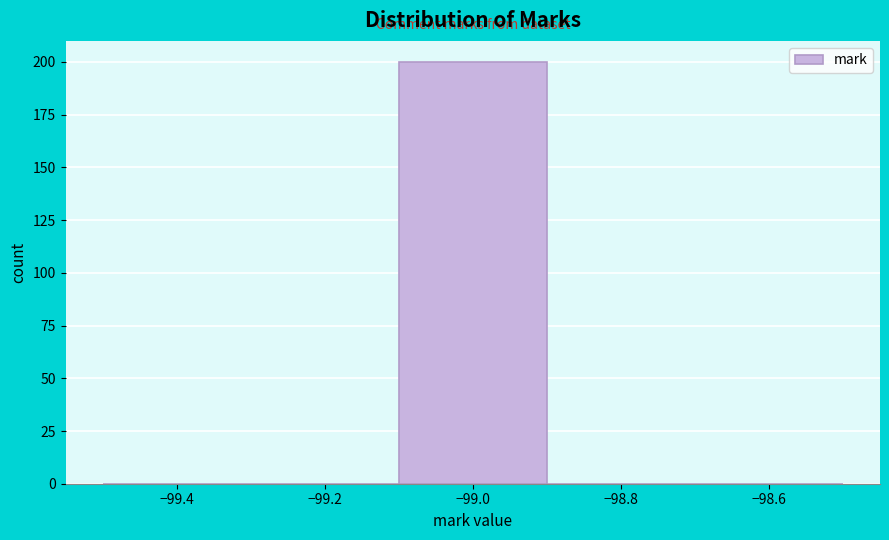

Which range on the x-axis has the tallest bar?

-99.1 to -98.9